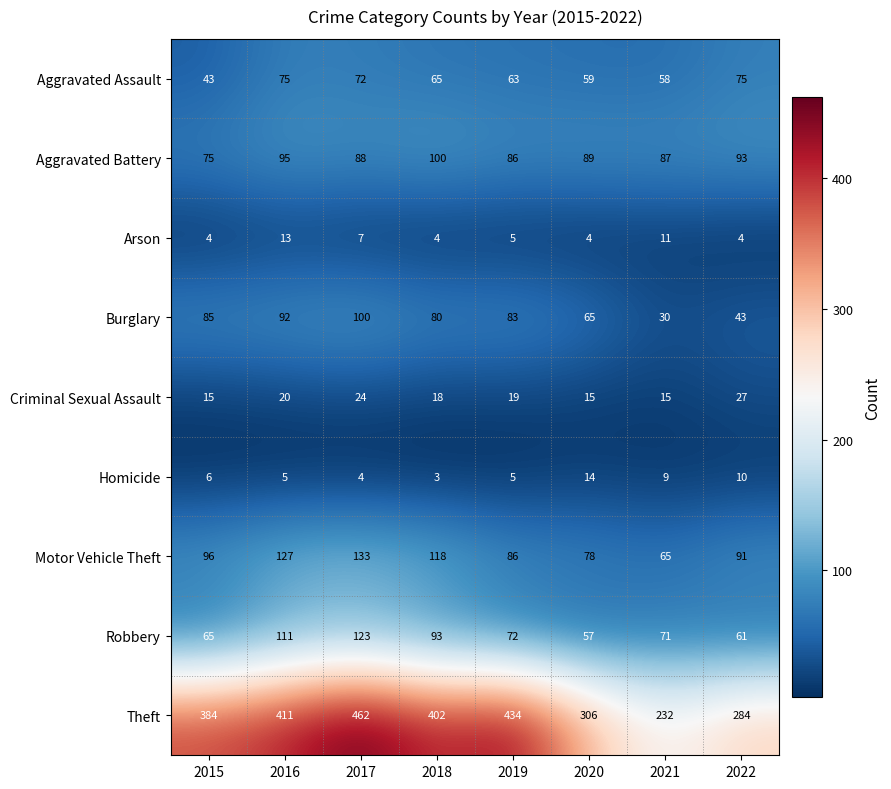

Rank the categories by Aggravated Battery value from highest to lowest.

2018, 2016, 2022, 2020, 2017, 2021, 2019, 2015